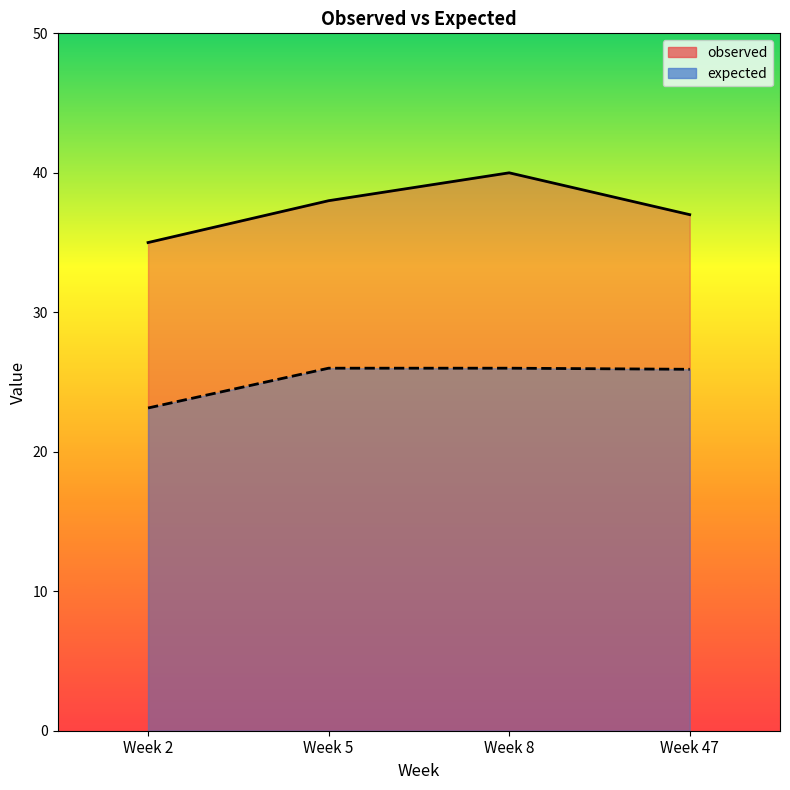

At which category is the sum across all series the highest?

Week 8